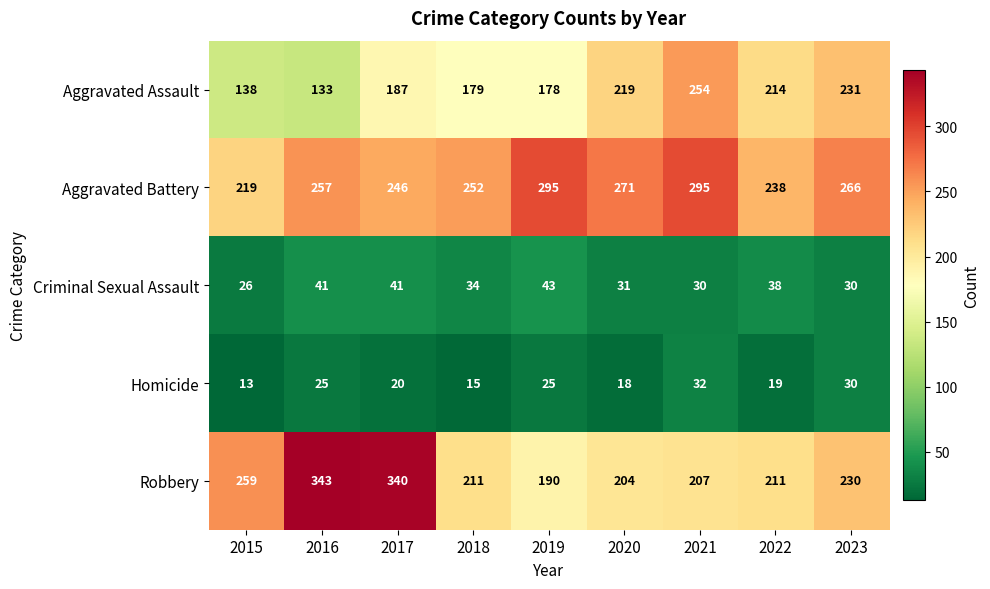

At which label does Criminal Sexual Assault first exceed 34?

2016